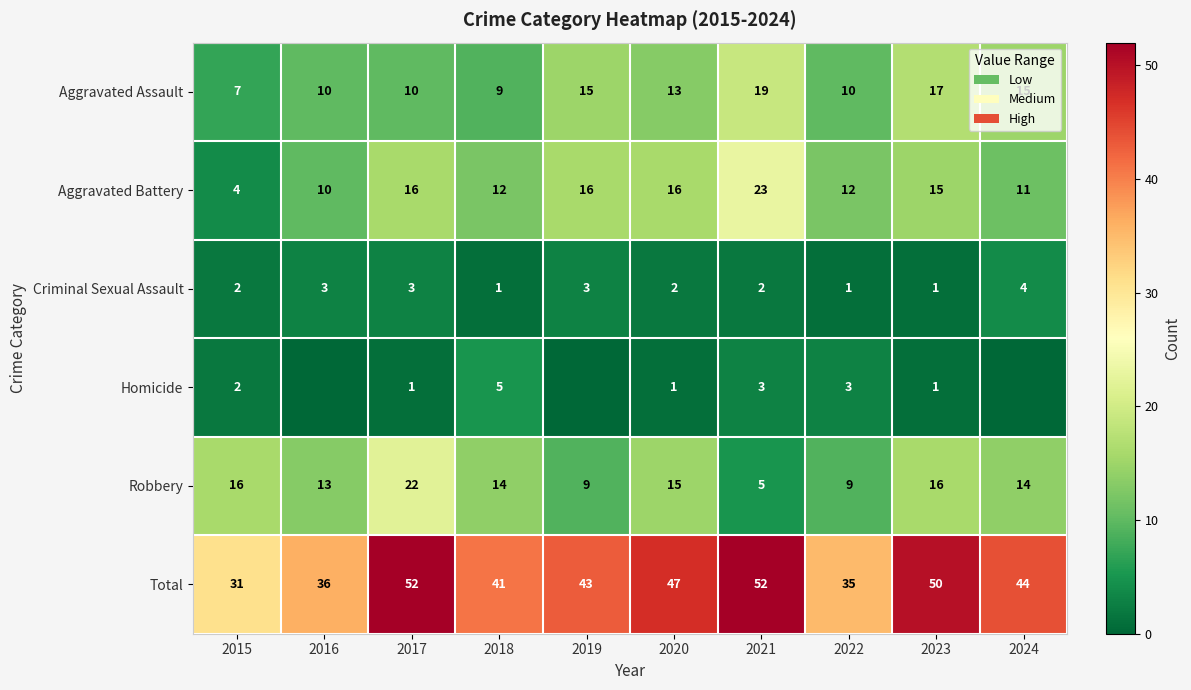

Is the value of Total at 2019 greater than the value of Aggravated Battery at 2024?

Yes